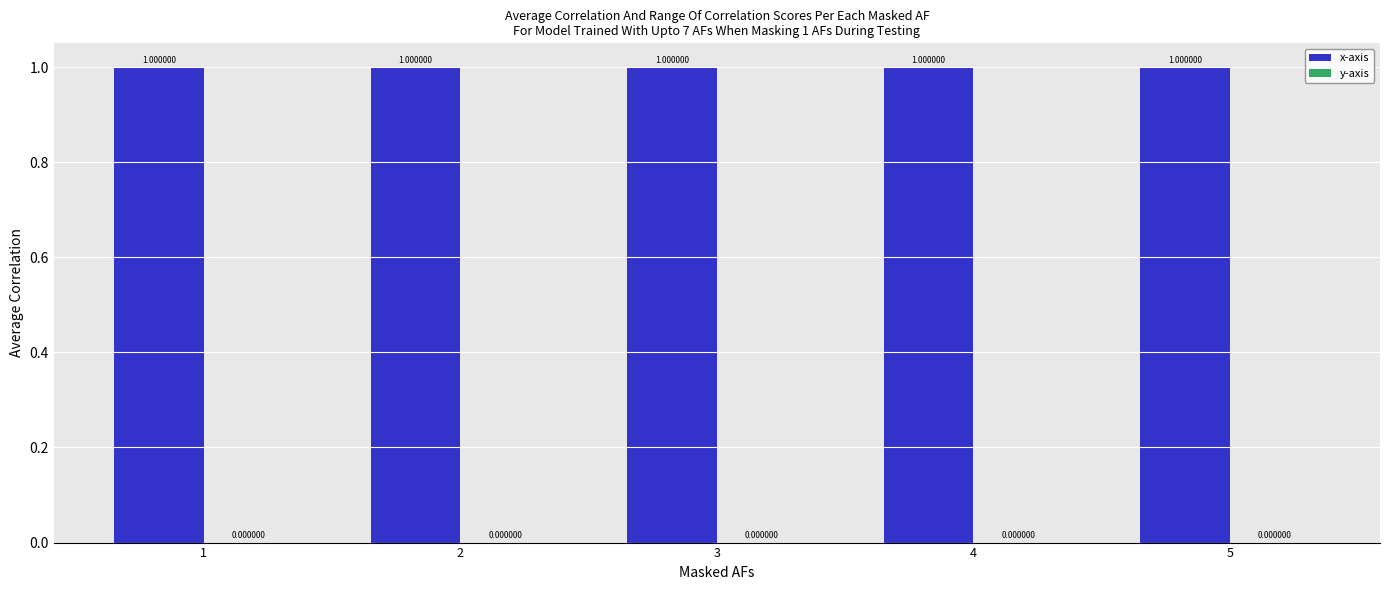

How many groups of bars are there?

5